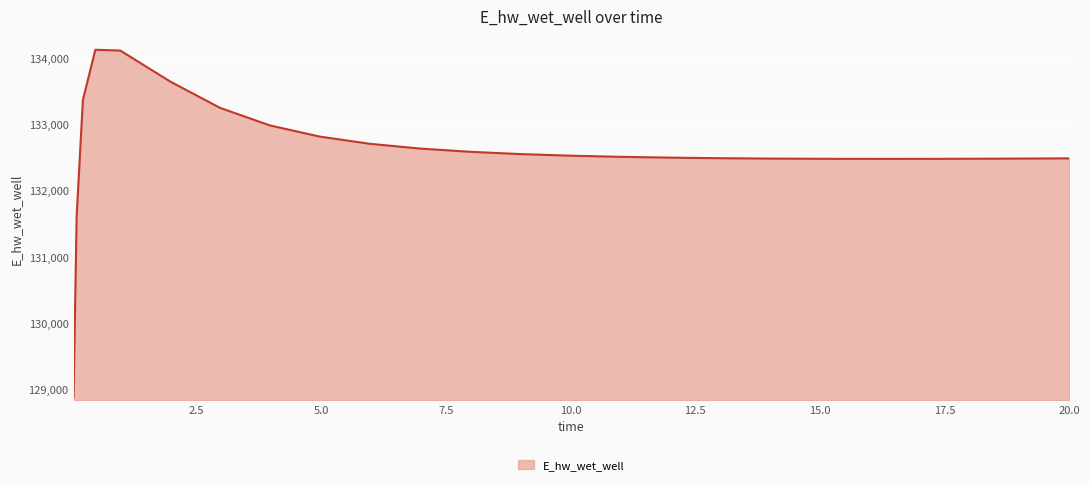

What is the greatest value displayed?

134134.5